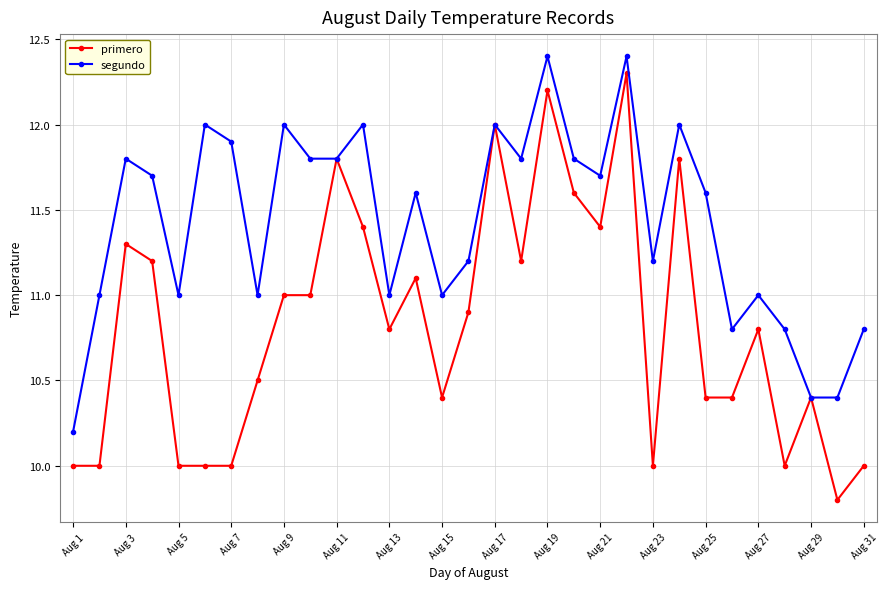

What is the value of the primero point at the 7th from the left?

10.0